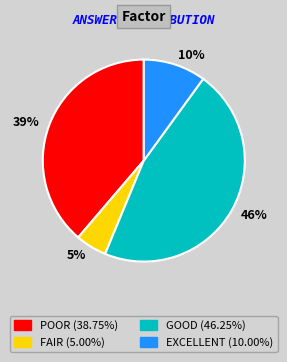

To the nearest percent, what is the average slice percentage?

25%